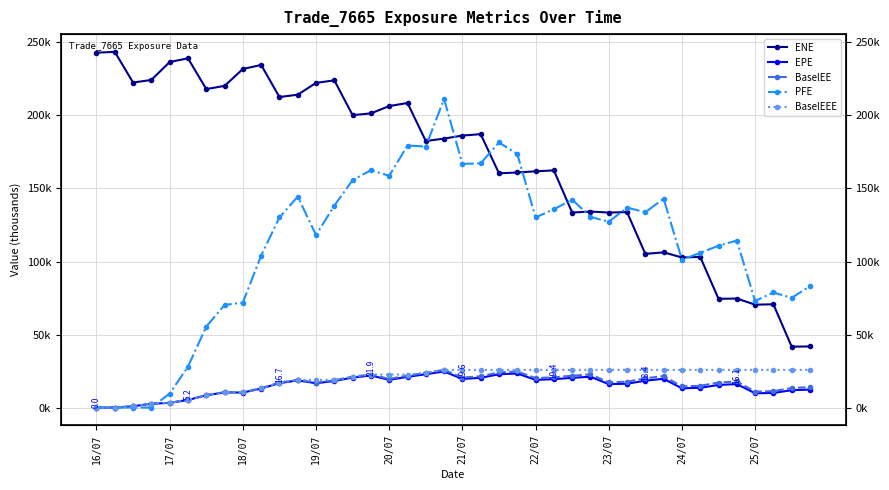

True or false: BaselEEE and ENE cross at least once.

False